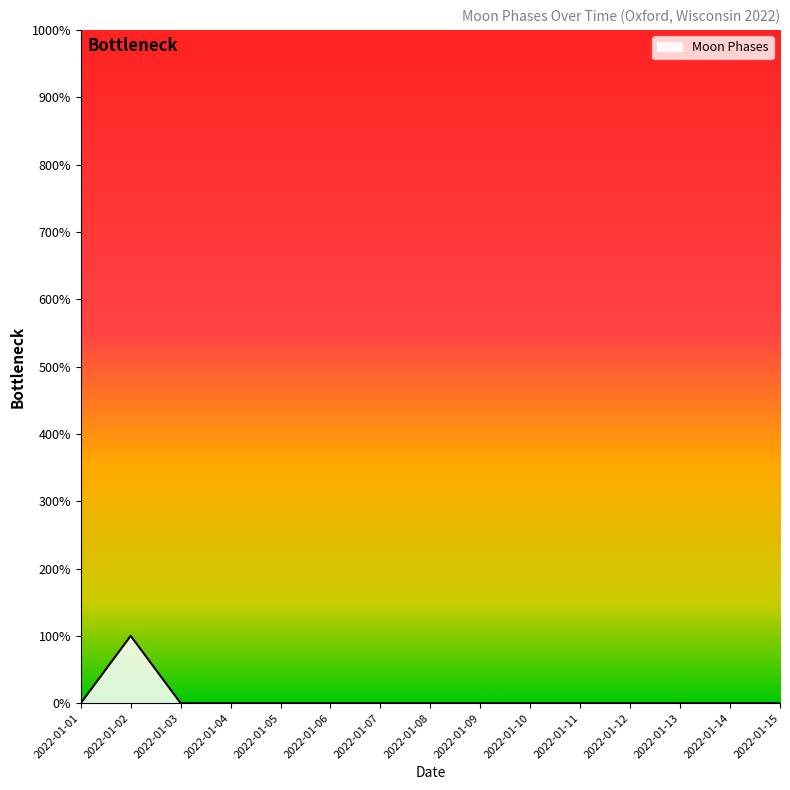

Which label corresponds to the largest value in the chart?

2022-01-02